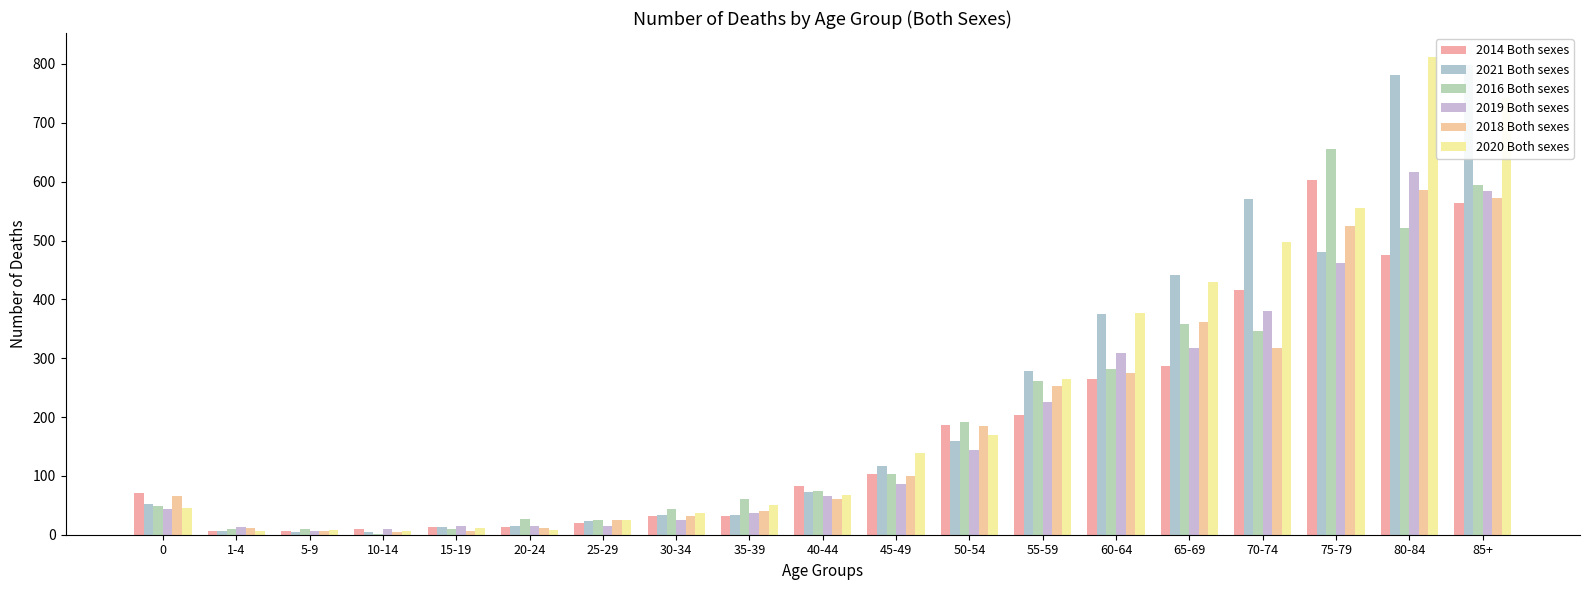

What is the difference between the 2016 Both sexes values at 30-34 and 35-39?

16